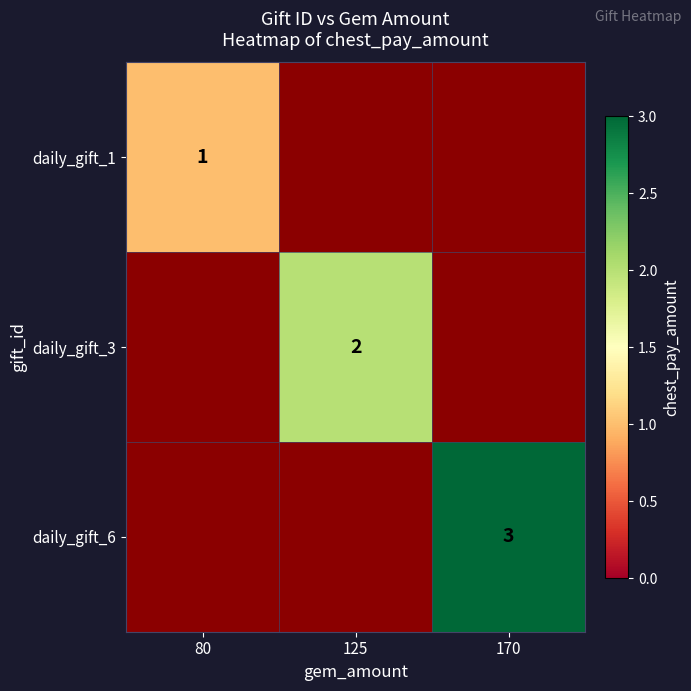

True or false: daily_gift_6 has a value of 2.0 at 170.

False